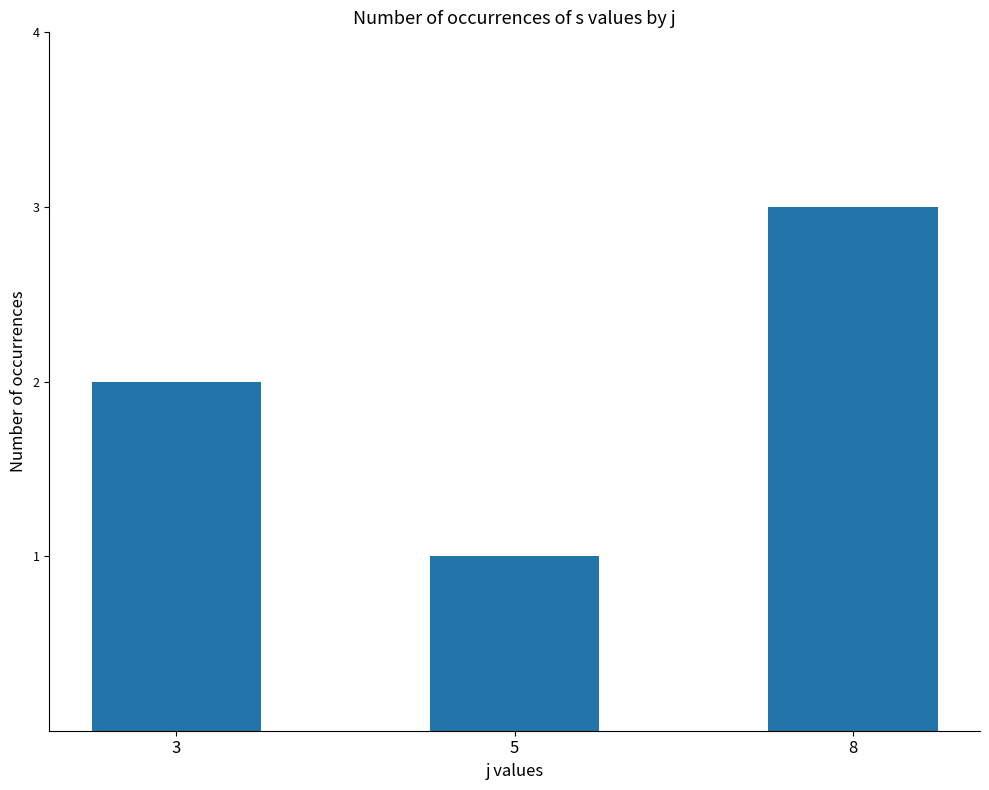

Approximately how many times larger is the value at 5 compared to 8?

0.3